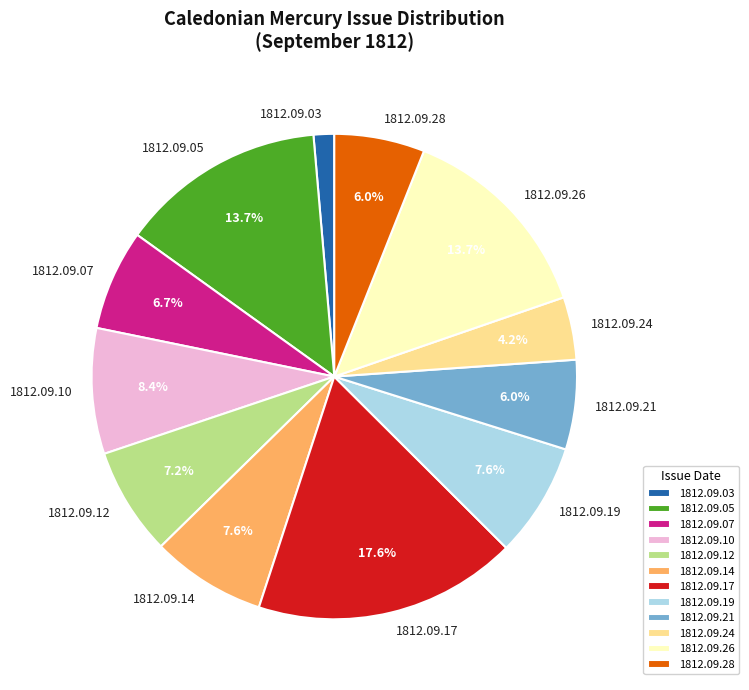

Is 1812.09.19 the majority of the pie?

No